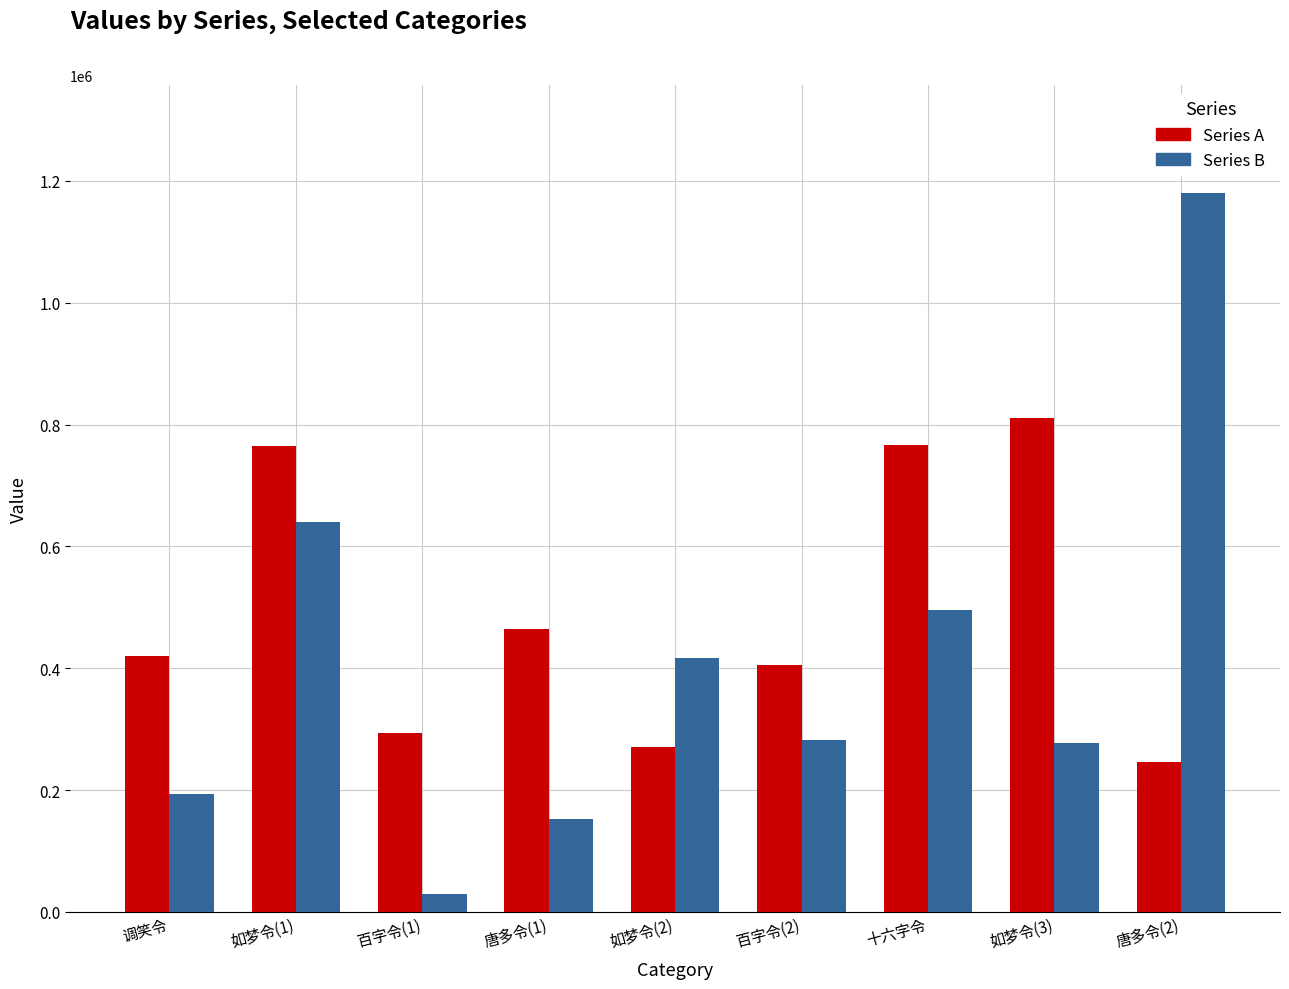

Is the value of Series A at 如梦令(1) greater than the value of Series B at 十六字令?

Yes